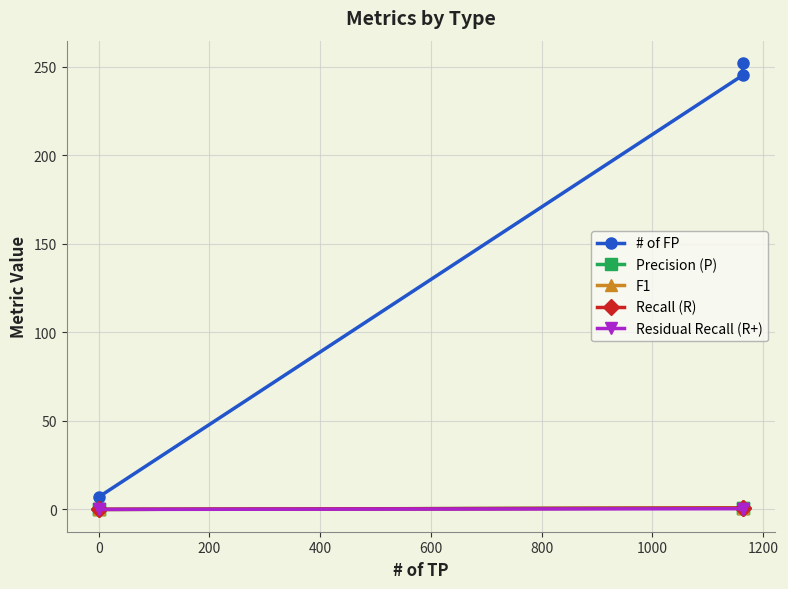

The value of F1 at 0 is 0.8. True or false?

True